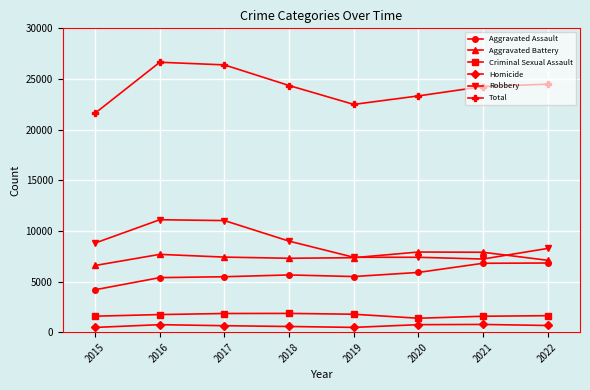

What is the difference between the maximum and minimum values in the Aggravated Assault series?

2640